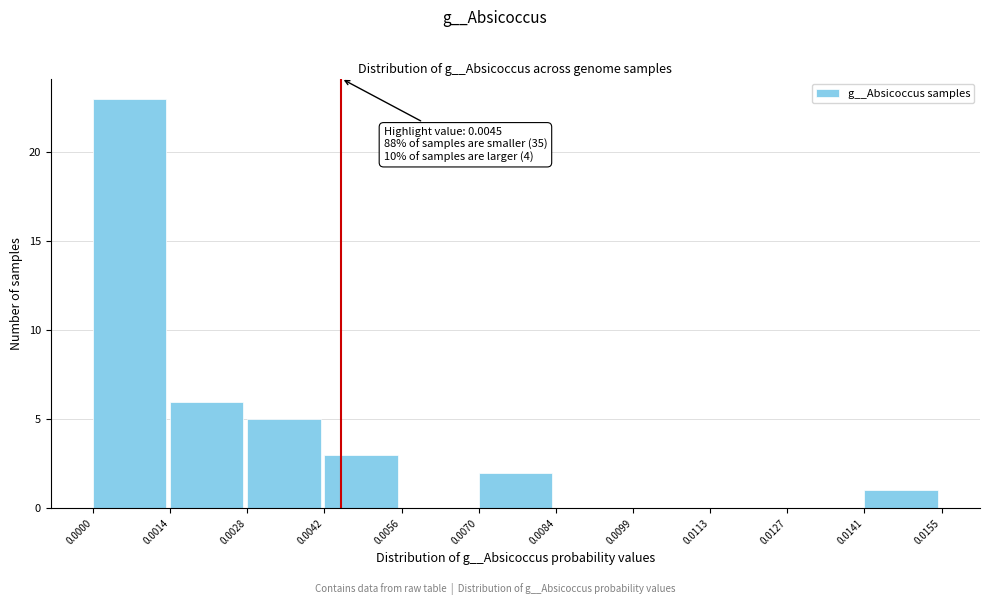

Over which range of the x-axis is the bar tallest?

0.0000 to 0.0014